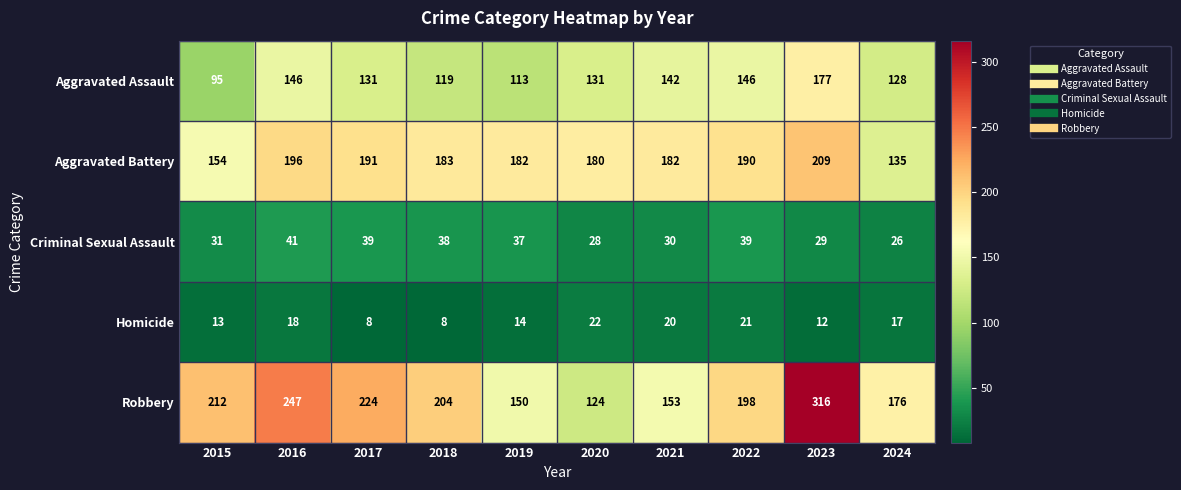

Which category has the lowest value in the Criminal Sexual Assault series?

2024